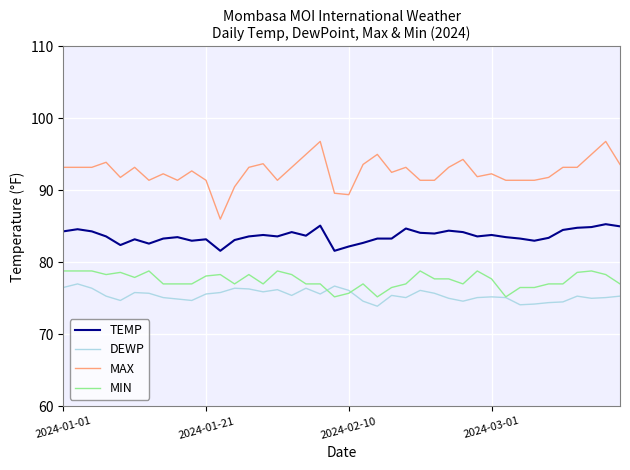

Which series has the largest total across all categories?

MAX